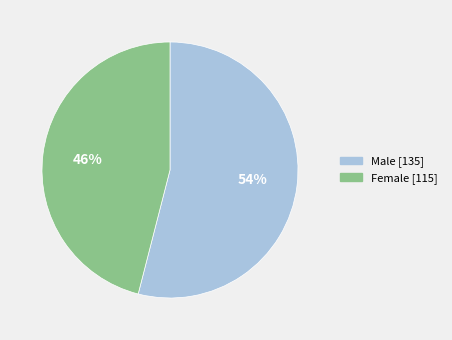

Approximately how many times larger is the value at Male compared to Female?

1.2